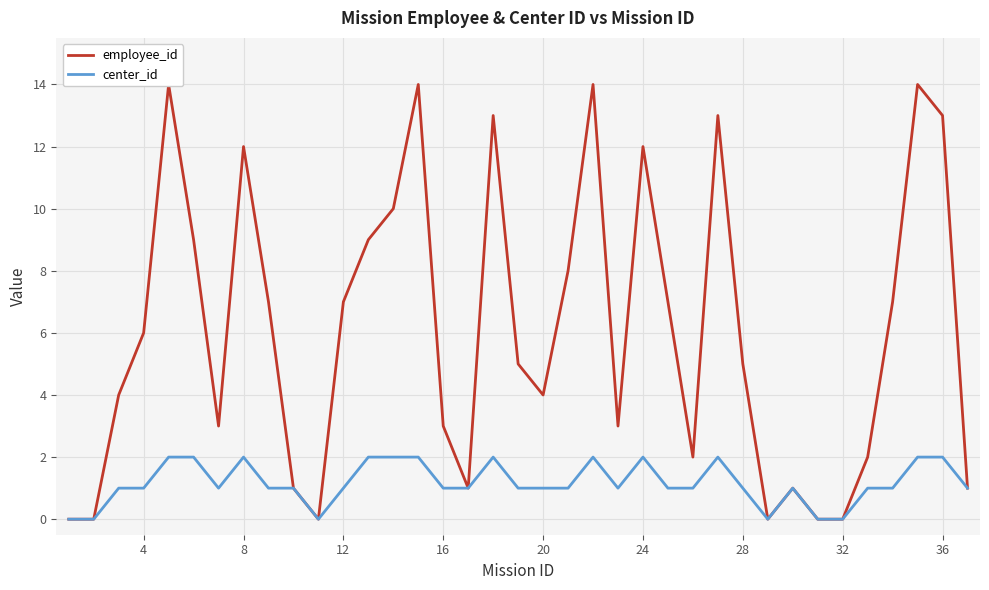

How many data points in employee_id are less than 5?

17